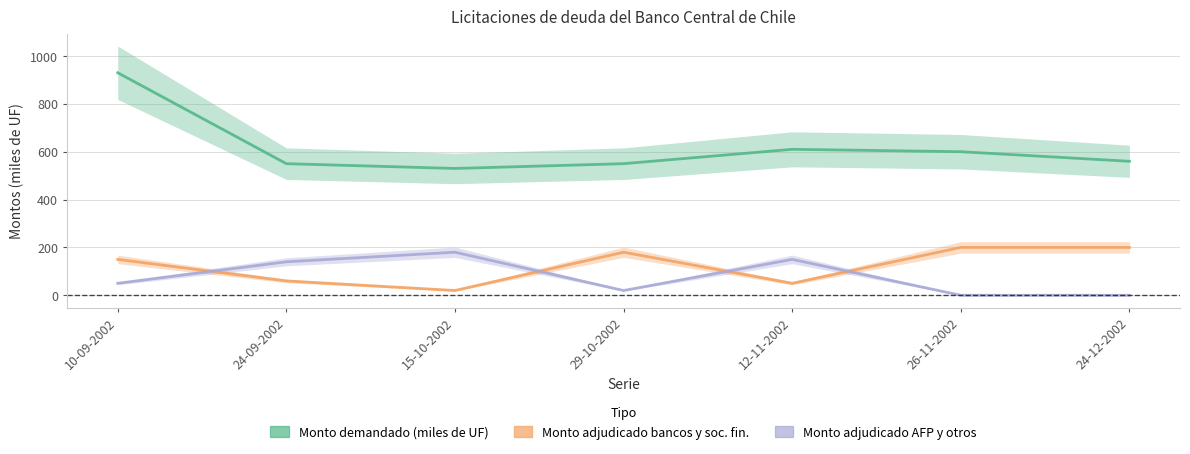

Count the number of data series in this chart.

3